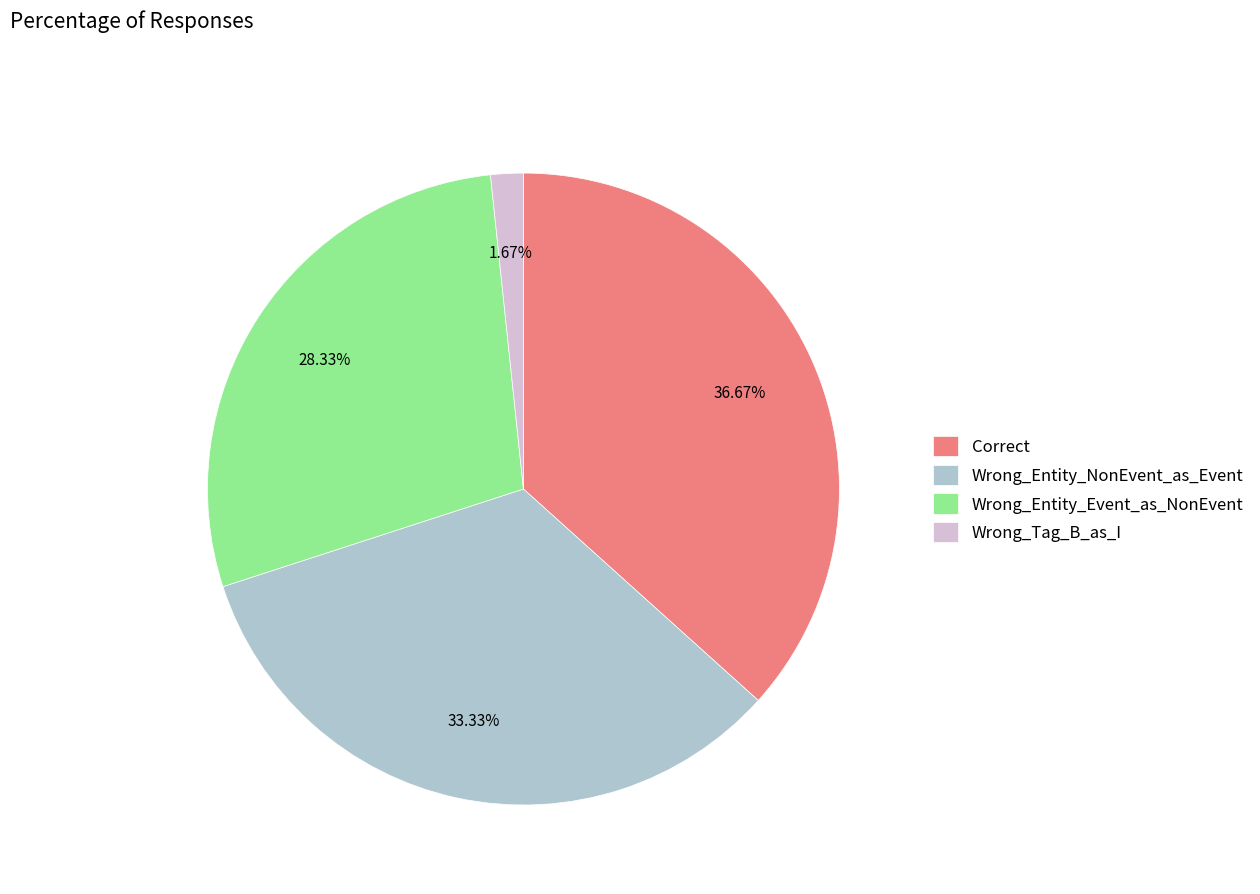

To the nearest percent, what percentage of the pie is Wrong_Entity_Event_as_NonEvent?

28%